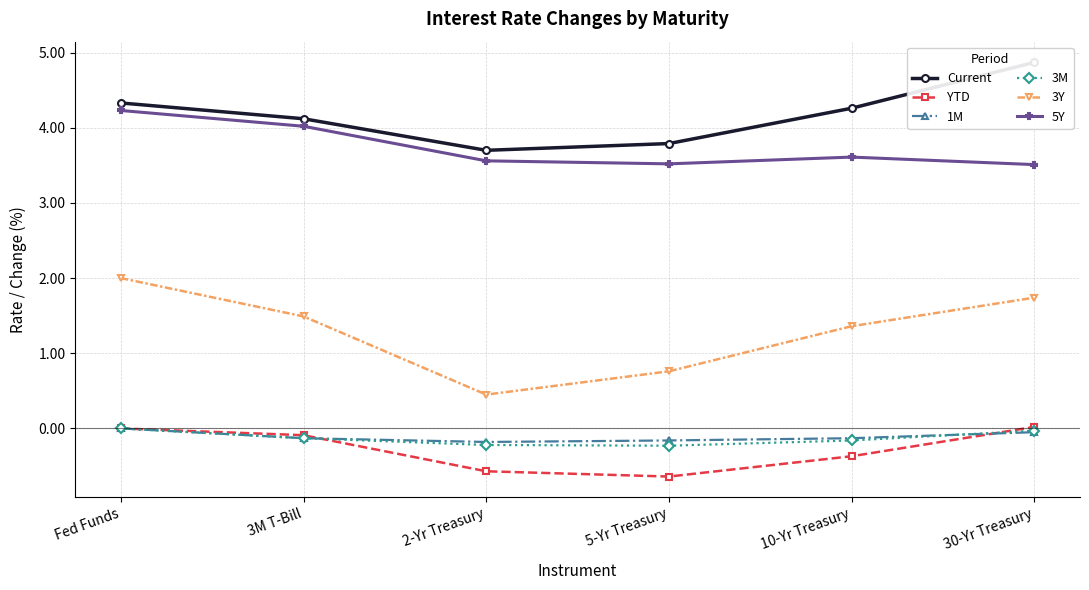

What is the highest value of the Current series?

4.9